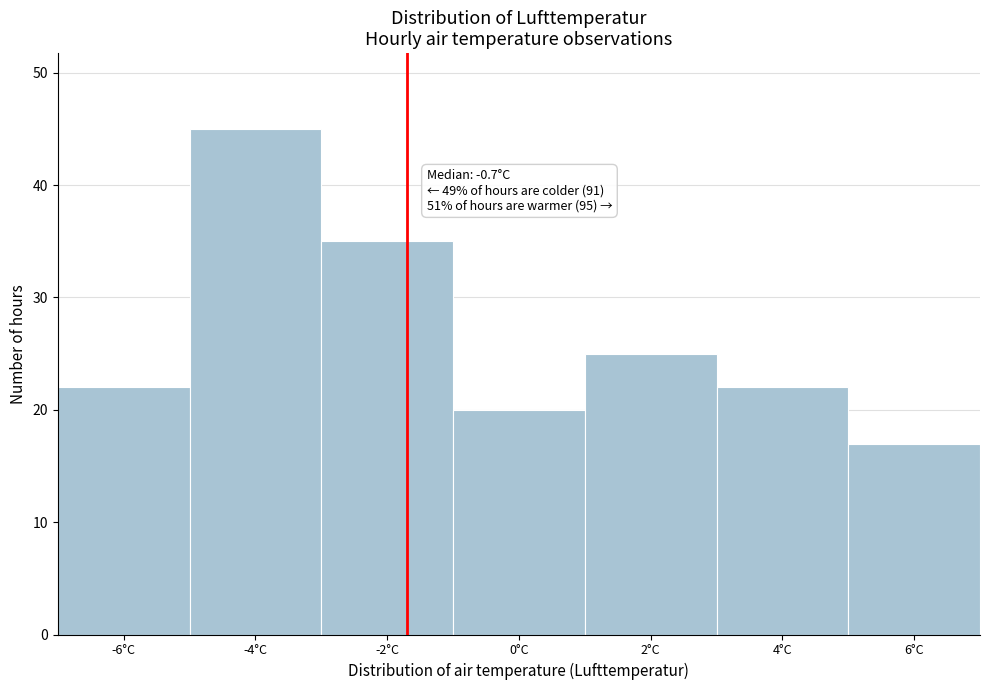

Reading left to right, transcribe all the data shown in this chart.

22	45	35	20	25	22	17